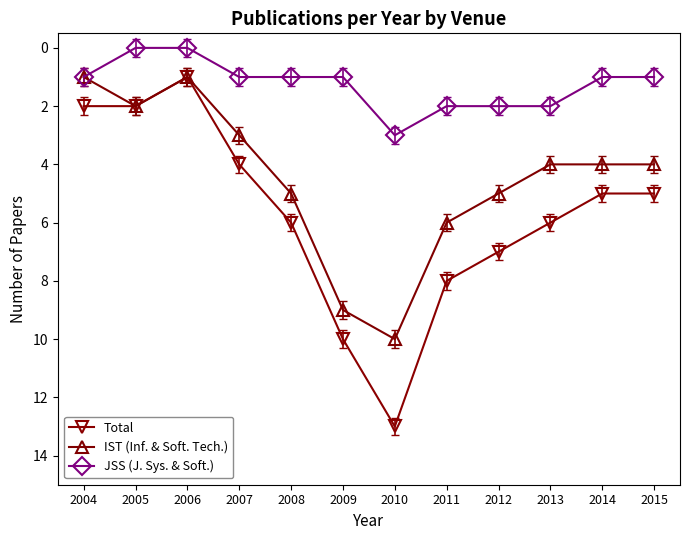

True or false: JSS (J. Sys. & Soft.) and Total intersect in this chart.

False